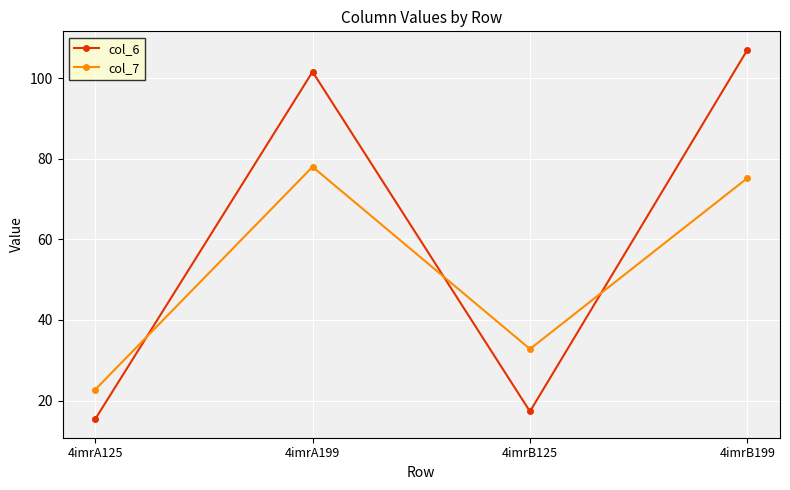

What is the spread (max minus min) of values at 4imrB199?

31.8